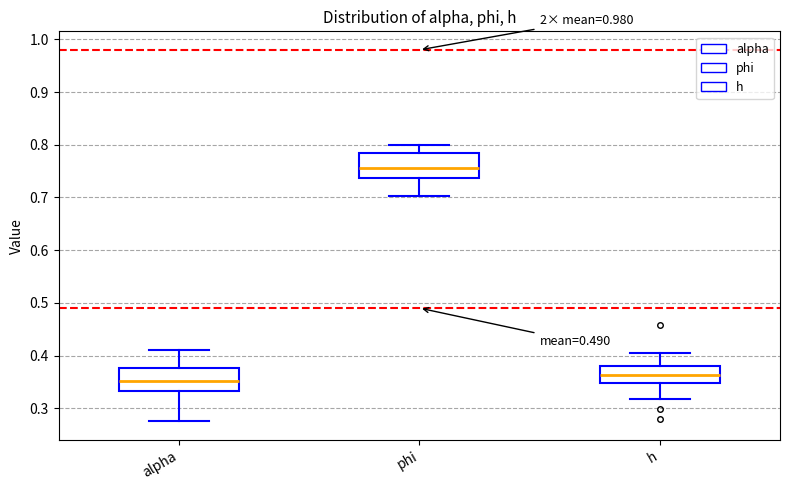

Reading left to right, transcribe this box plot: for each box, give where its median line is, the range the box spans, and where its two whiskers end, as read against the y-axis. The values are not printed on the chart, so give them approximately, as read against the axis.

alpha: median 0.35, box 0.33 to 0.38, whiskers 0.28 to 0.41
phi: median 0.76, box 0.74 to 0.78, whiskers 0.70 to 0.80
h: median 0.36, box 0.35 to 0.38, whiskers 0.32 to 0.40